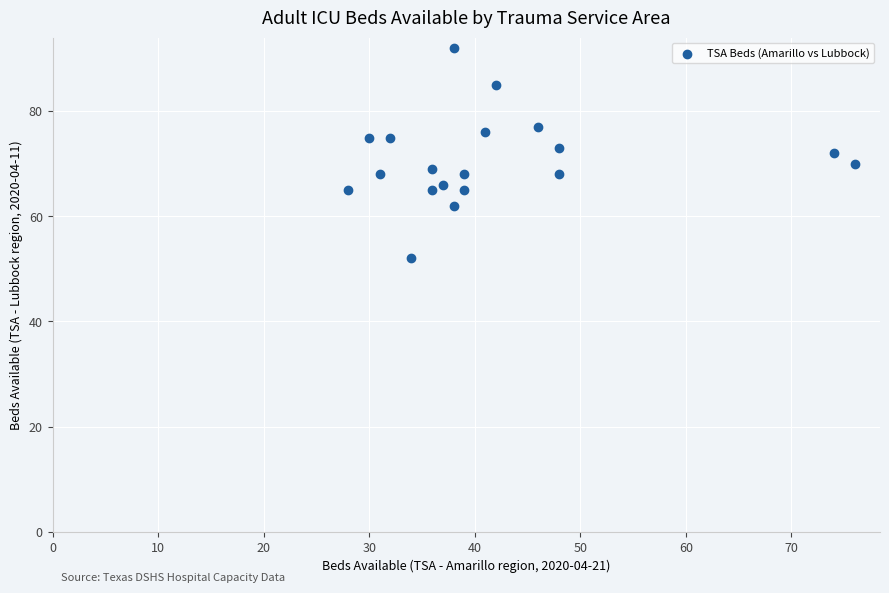

What is the range of Y values (max minus min)?

40